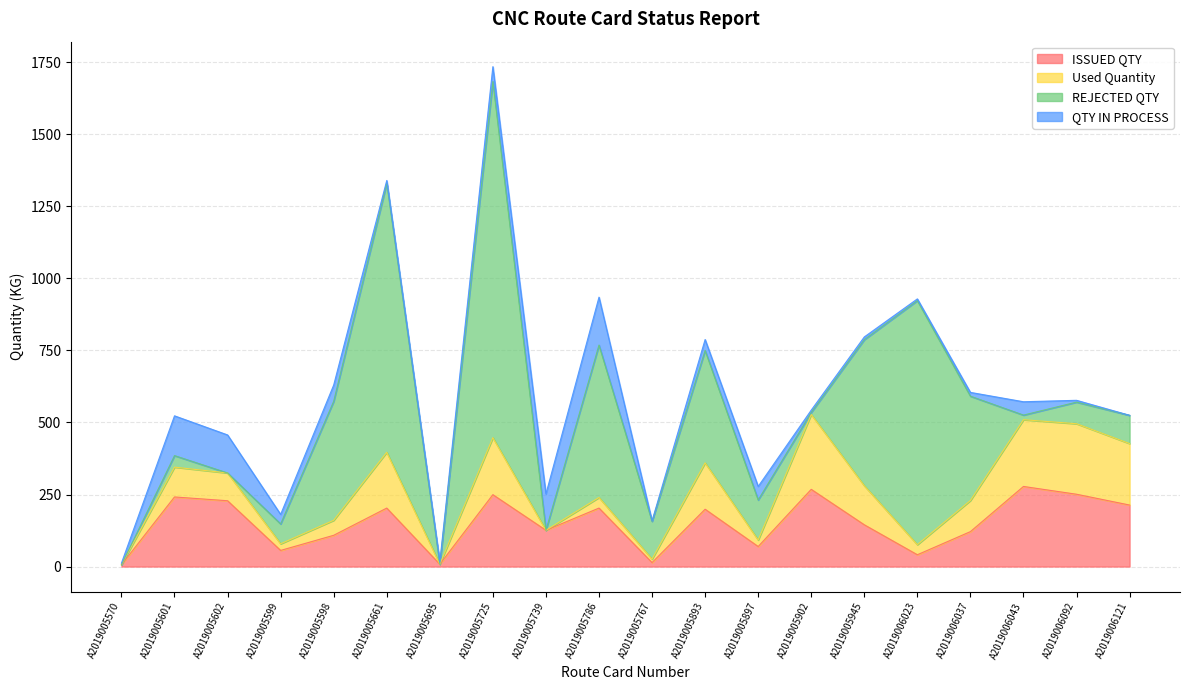

Reading right to left, what are all the values shown in this chart?

ISSUED QTY: 213.5	251.0	278.0	121.3	41.0	145.0	268.0	69.5	199.0	13.8	203.0	126.0	249.5	8.0	203.0	108.5	56.0	228.4	241.6	6.0
Used Quantity: 213.3	244.7	231.7	108.0	35.0	135.5	260.0	22.5	160.9	12.0	36.7	0.0	197.8	0.0	193.7	52.1	23.0	96.4	103.5	0.0
REJECTED QTY: 98.0	75.0	16.0	362.0	847.0	507.0	7.0	139.0	390.0	131.0	529.0	0.0	1236.0	0.0	934.0	413.0	69.0	0.0	40.0	0.0
QTY IN PROCESS: 0.2	6.3	46.3	13.2	6.0	9.5	8.0	47.0	38.1	1.8	166.3	126.0	51.7	8.0	9.3	56.4	33.0	132.1	138.1	6.0